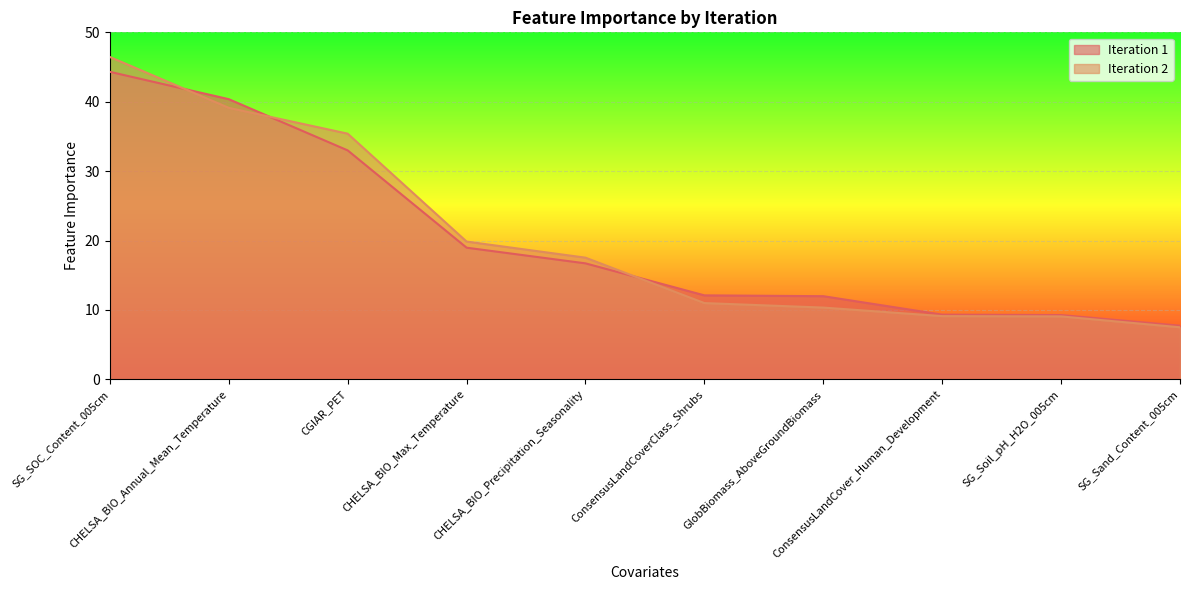

True or false: Iteration 1 has more than 0 interior local peaks.

False